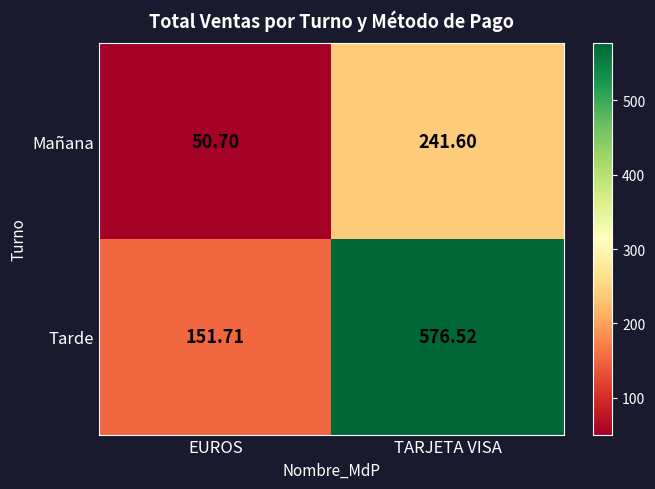

At which label is Tarde closest to 364?

EUROS